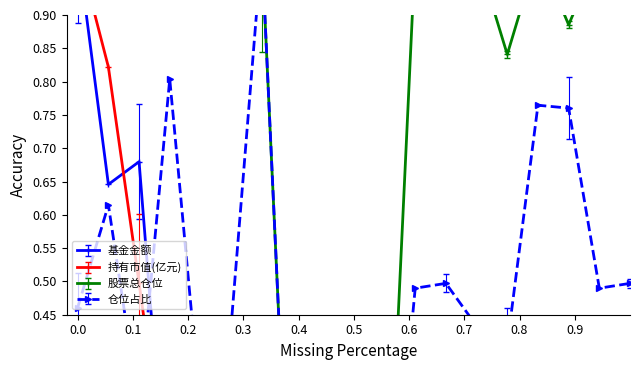

How many interior local peaks does the 基金金额 series have?

2